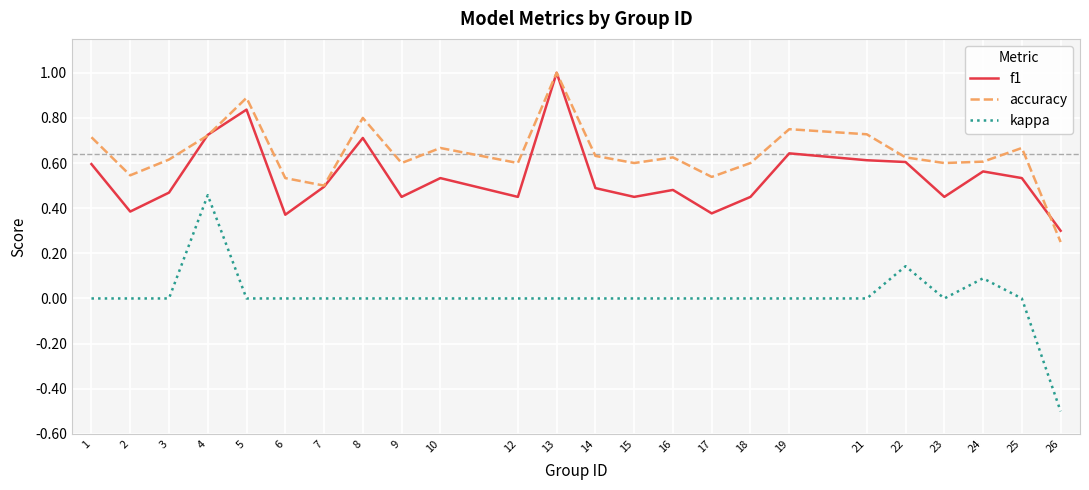

True or false: accuracy and kappa intersect in this chart.

False